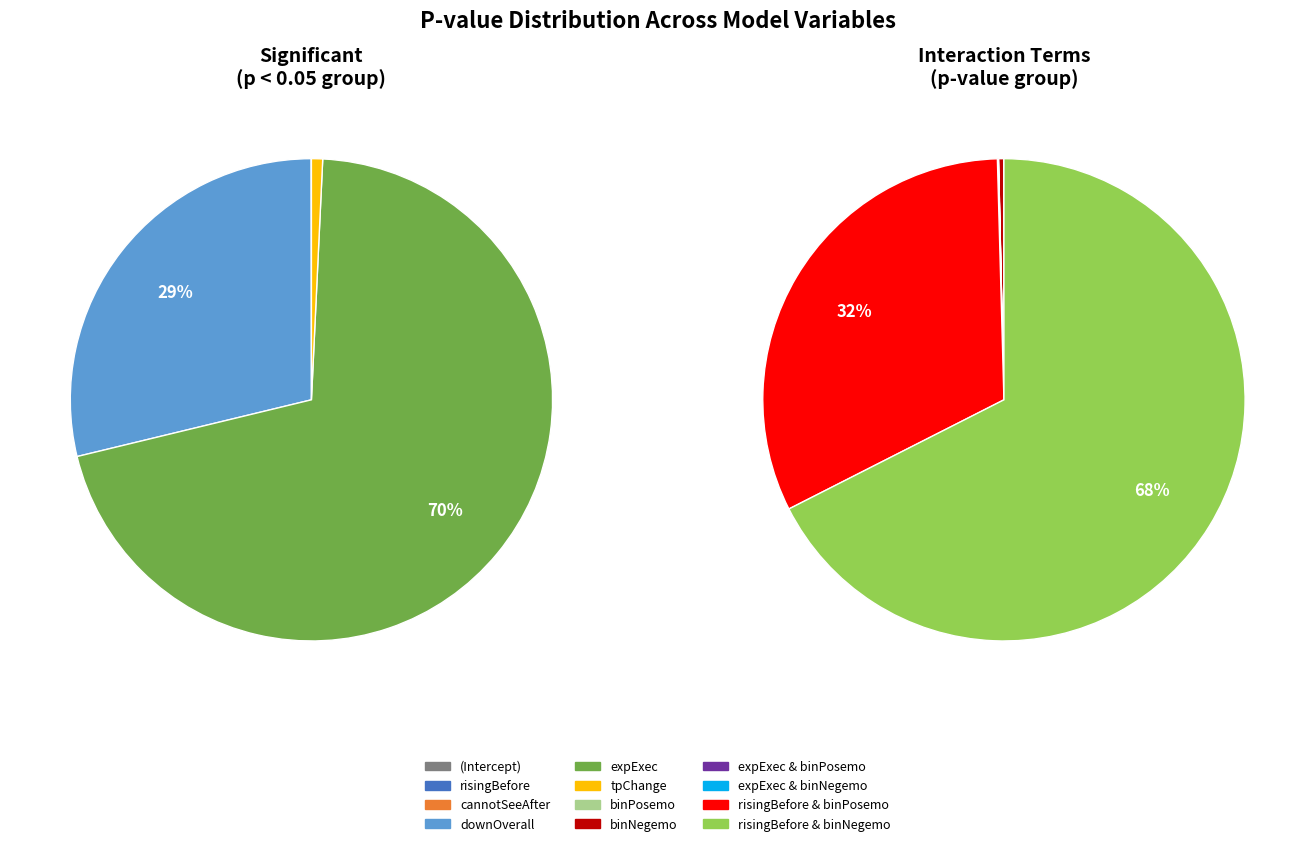

Does (Intercept) account for over 50% of the chart?

No